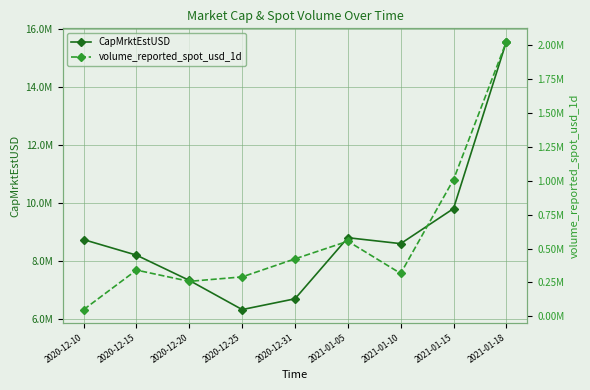

What is the approximate value of CapMrktEstUSD at 2020-12-31?

6684961.7